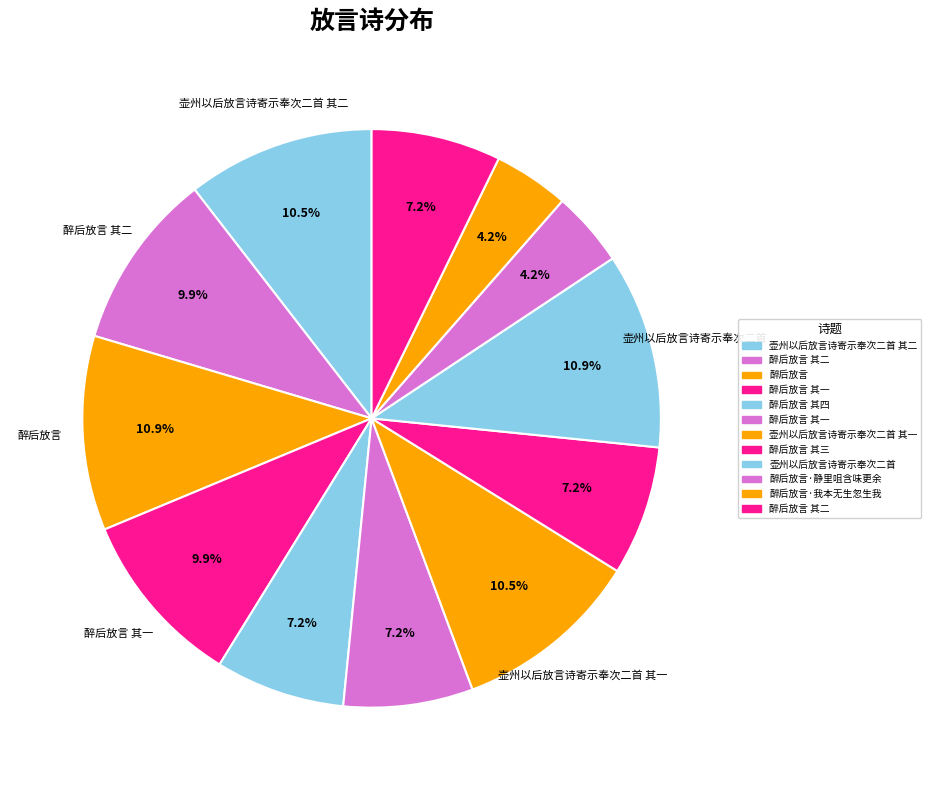

To the nearest percent, what is the difference between the largest and smallest slice percentages?

7%